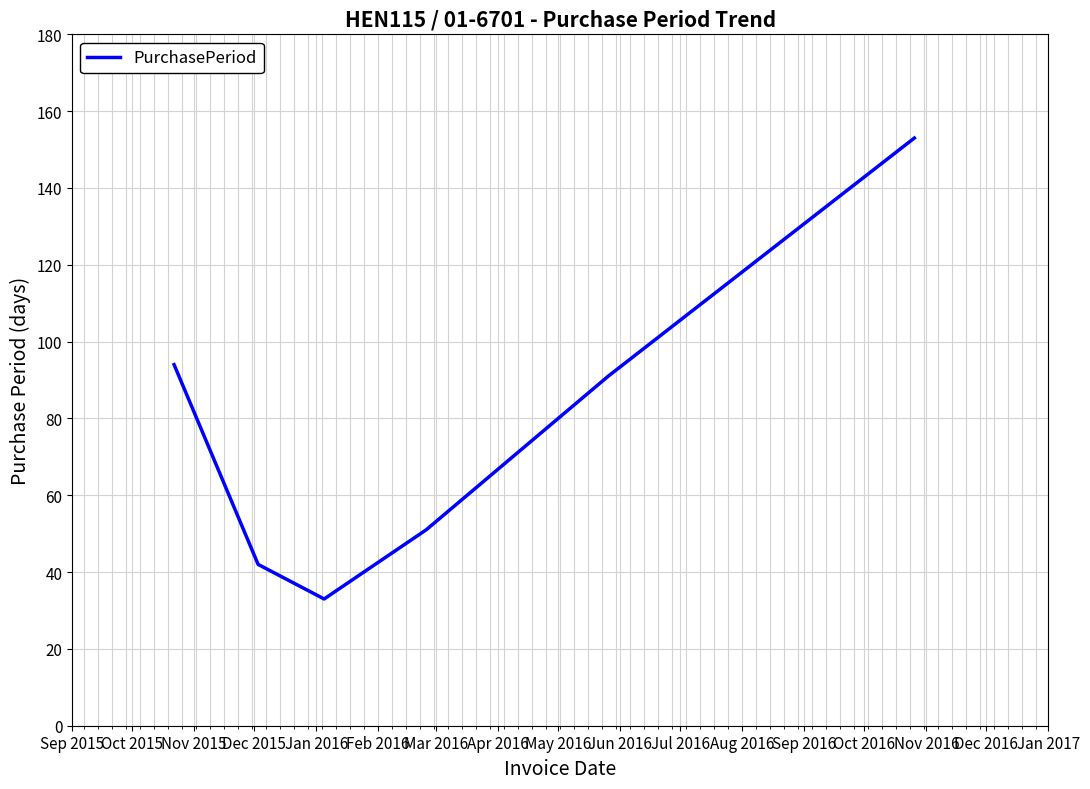

What is the minimum value shown in the chart?

33